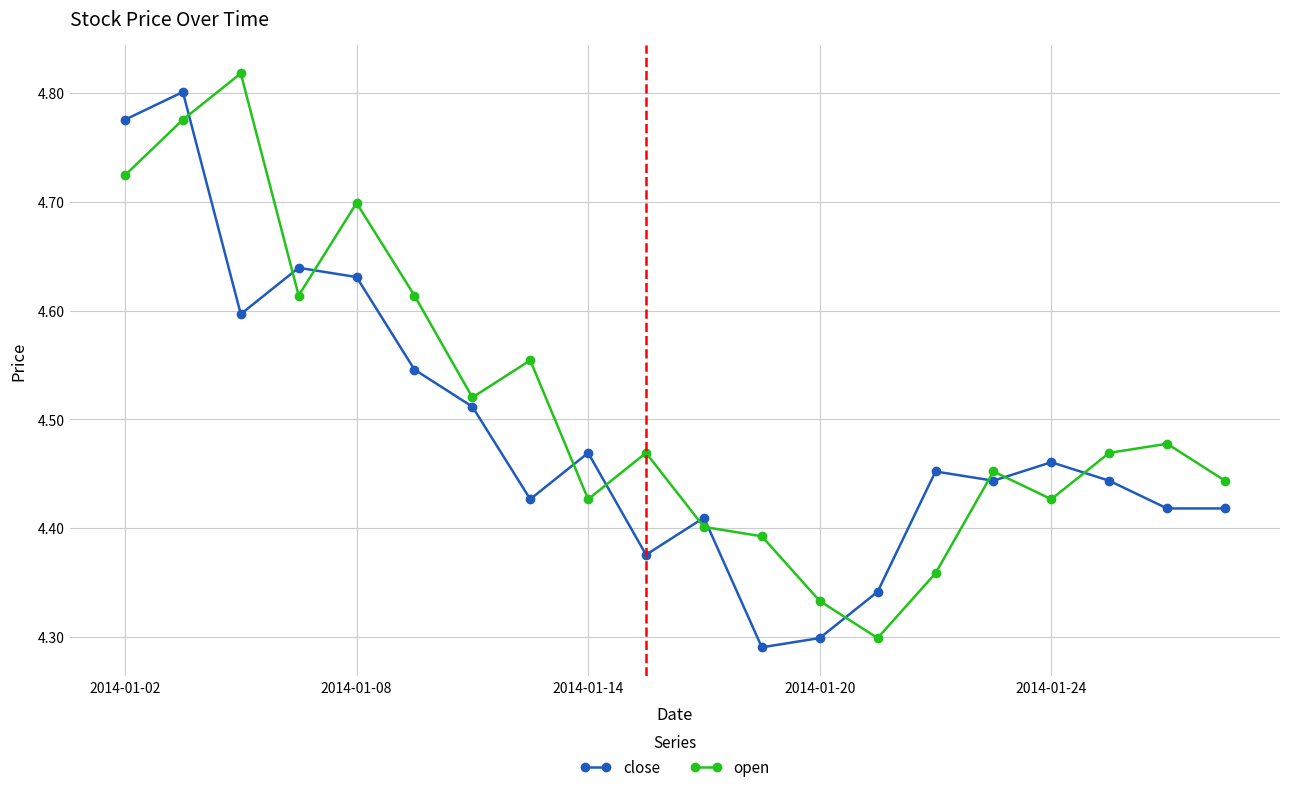

Rank the series by their average value, from highest to lowest.

open, close